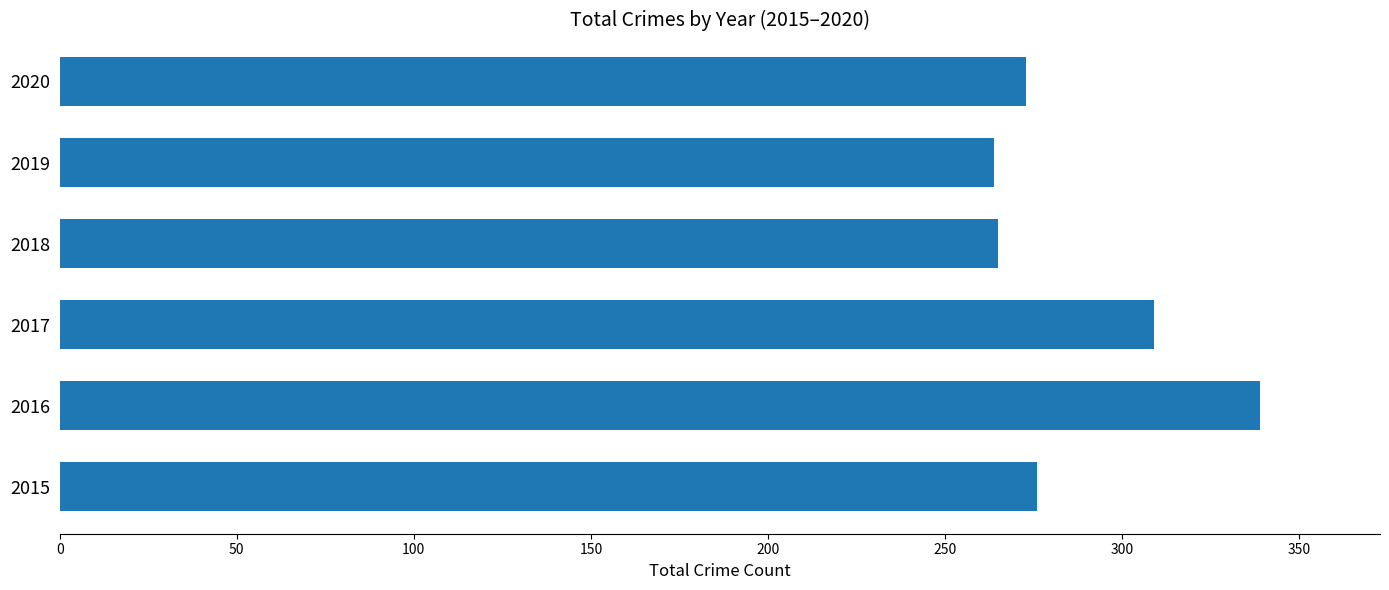

The value at 2017 is 309. True or false?

True